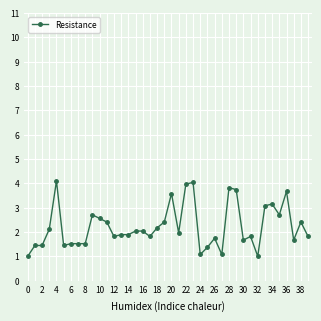

Reading left to right, extract all data points from this chart.

1.0	1.4	1.4	2.1	4.1	1.4	1.5	1.5	1.5	2.7	2.6	2.4	1.8	1.9	1.9	2.0	2.0	1.8	2.2	2.4	3.6	2.0	4.0	4.0	1.1	1.4	1.7	1.1	3.8	3.7	1.7	1.8	1.0	3.1	3.1	2.7	3.7	1.7	2.4	1.8